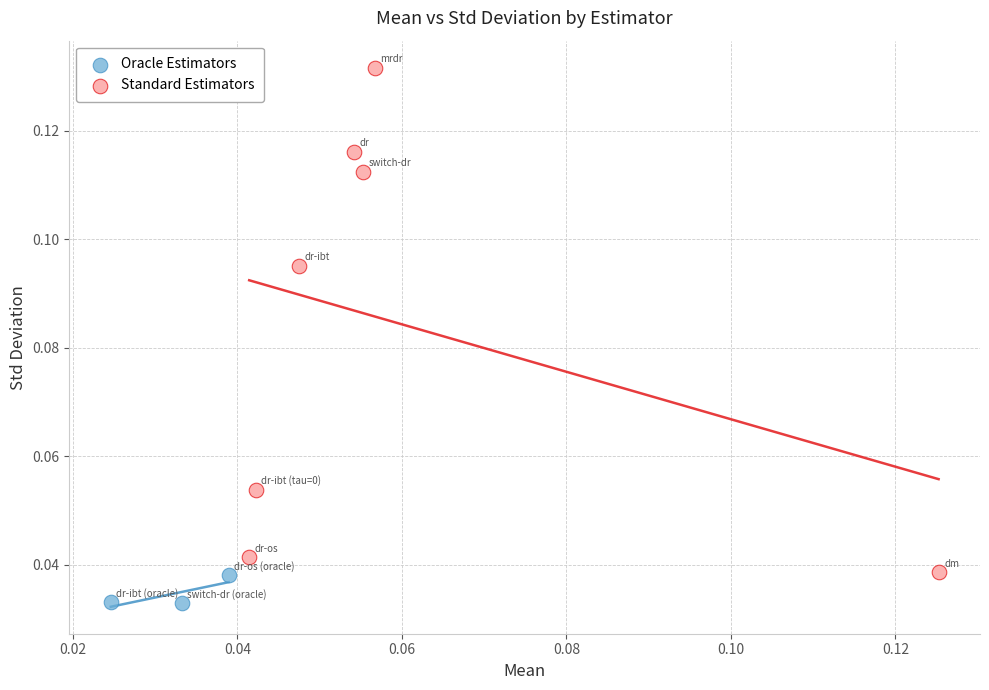

Which series has the largest Y range (max minus min)?

Standard Estimators